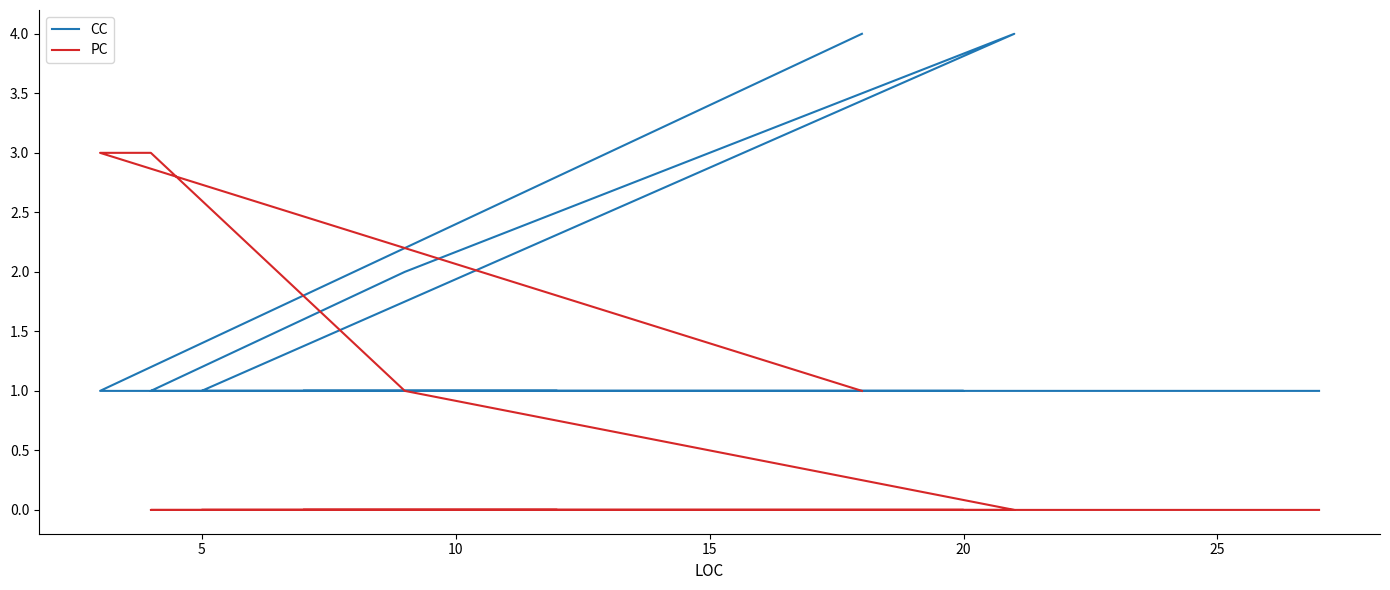

What is the difference between the second highest and minimum values in the CC series?

3